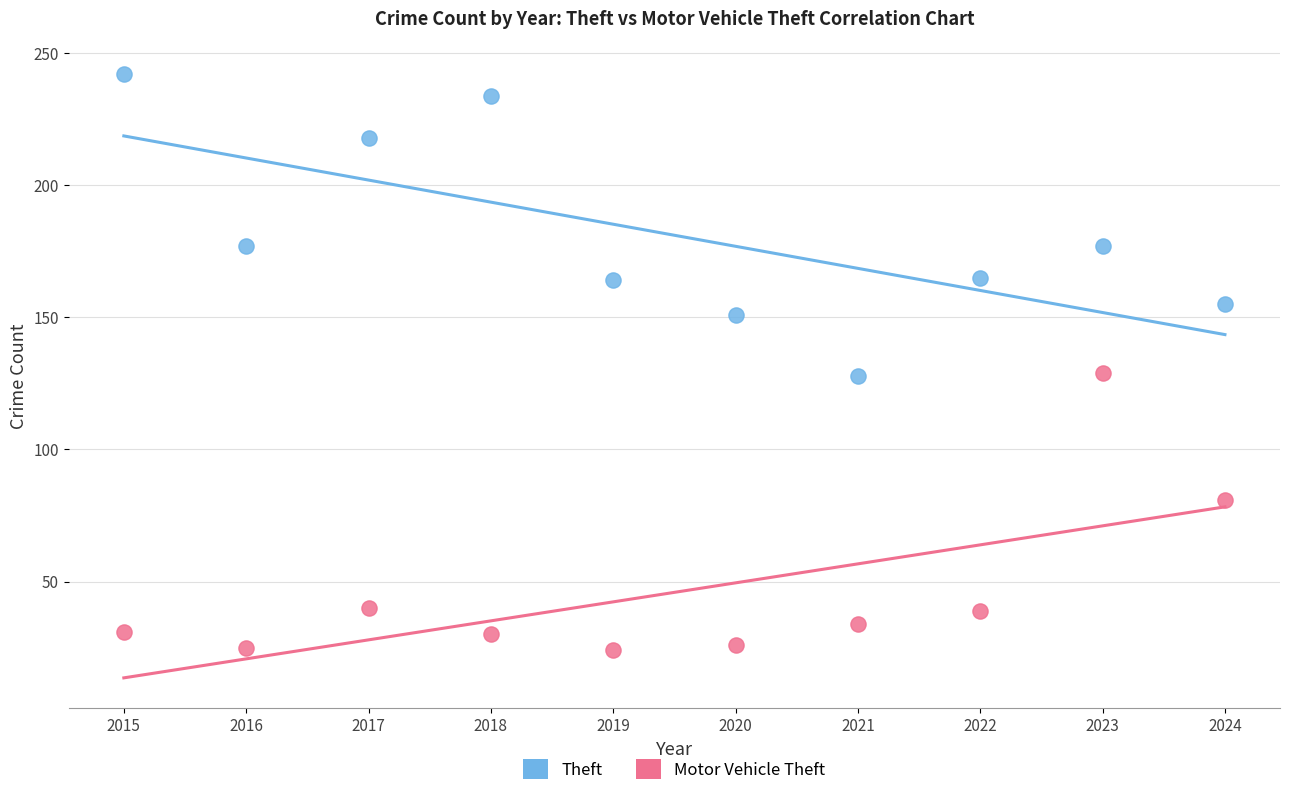

In the Motor Vehicle Theft series, what Y value is closest to 76?

81